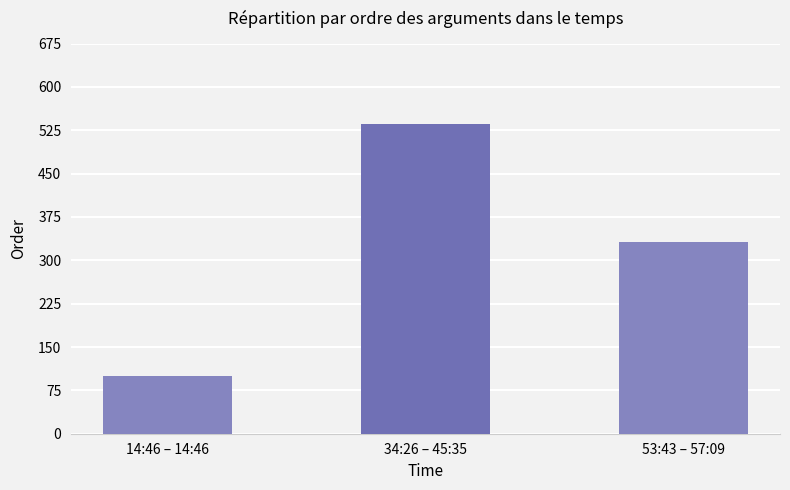

What is the sum of all values?

967